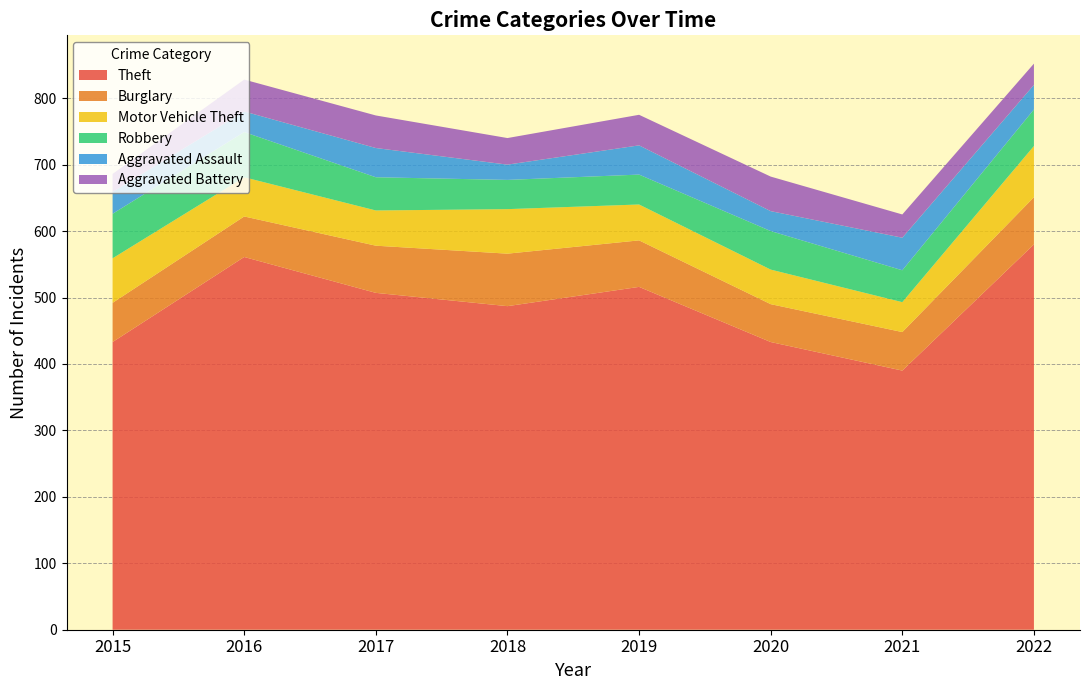

Reading left to right, extract all data points from this chart.

Theft: 433	561	507	487	516	433	390	580
Burglary: 59	61	71	79	70	57	58	71
Motor Vehicle Theft: 67	59	53	67	54	52	45	77
Robbery: 67	68	50	44	45	58	48	55
Aggravated Assault: 33	31	44	23	44	30	49	37
Aggravated Battery: 27	48	49	40	46	52	35	32